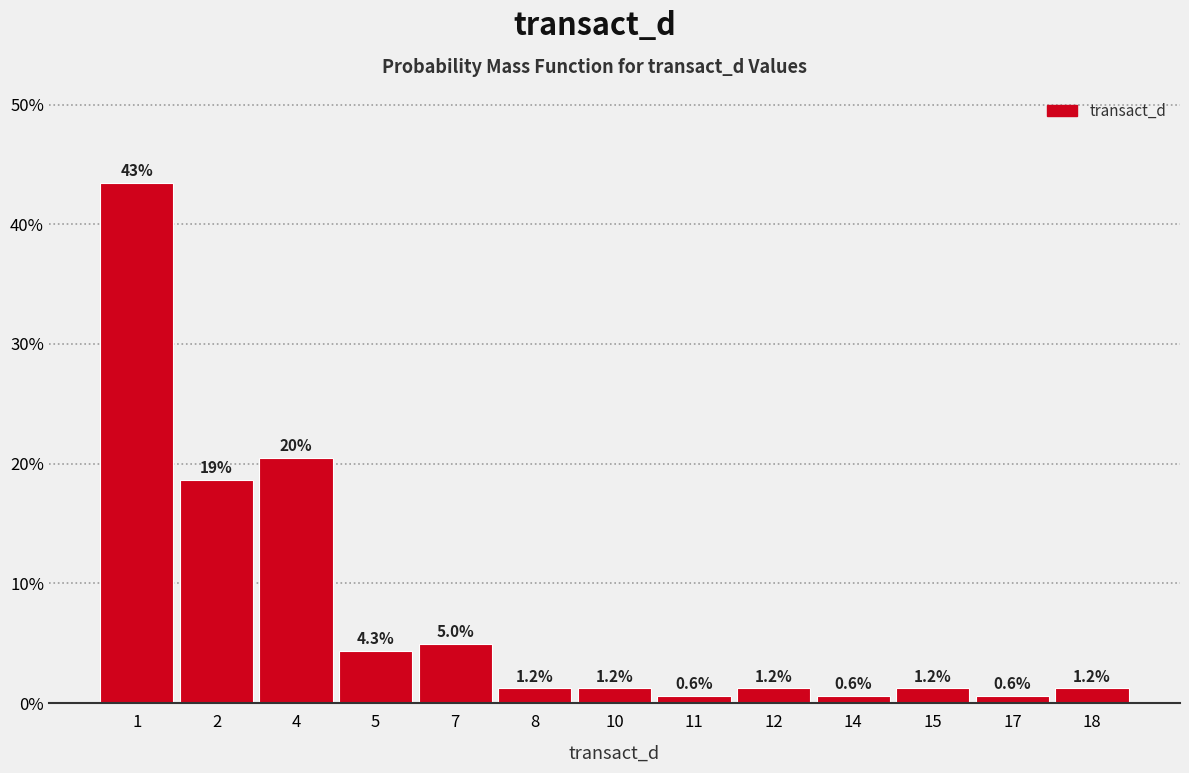

Reading left to right, transcribe all the data shown in this chart.

43.5	18.6	20.5	4.3	5.0	1.2	1.2	0.6	1.2	0.6	1.2	0.6	1.2